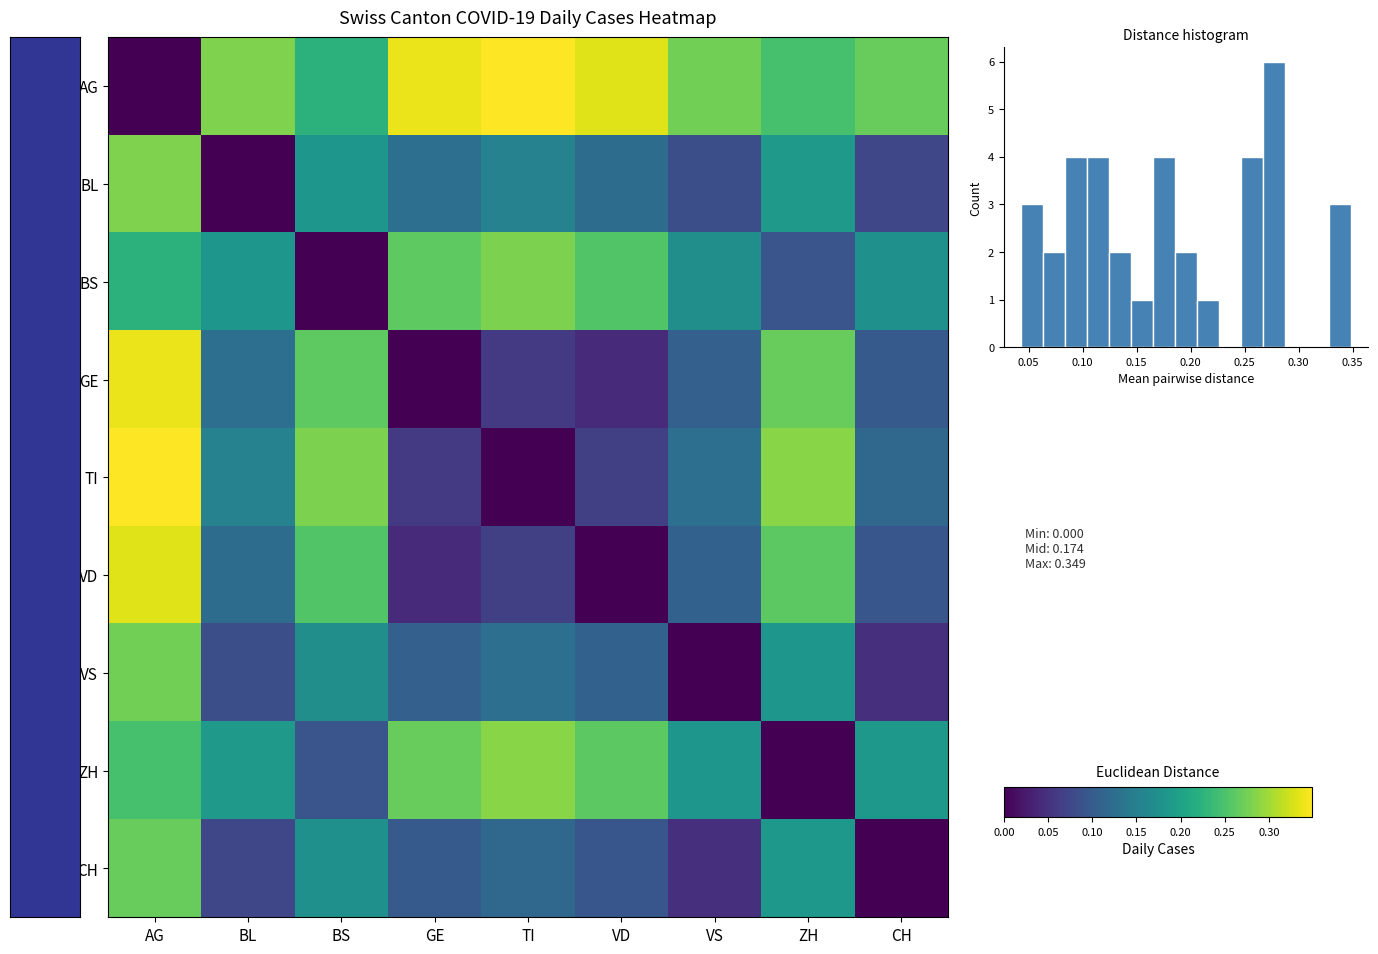

Which category has the lowest value in the AG series?

AG